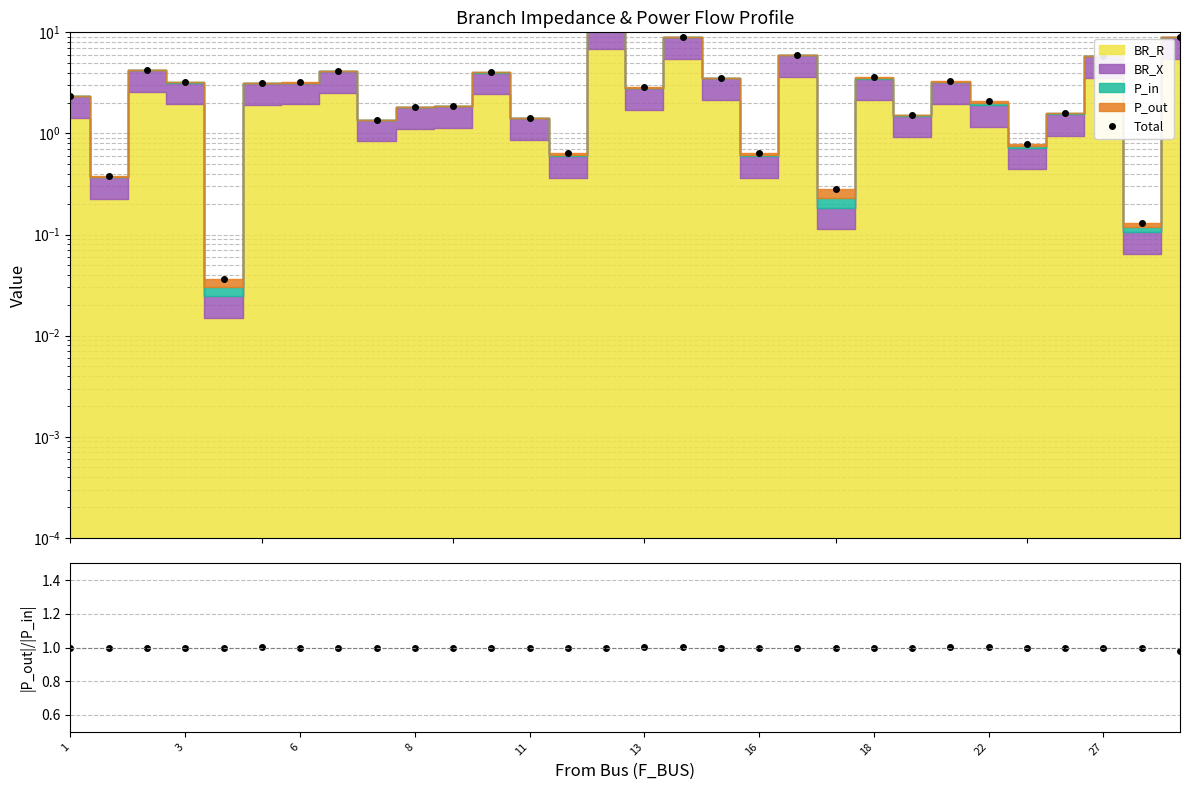

Where is the first local minimum for |P_out|/|P_in|?

11